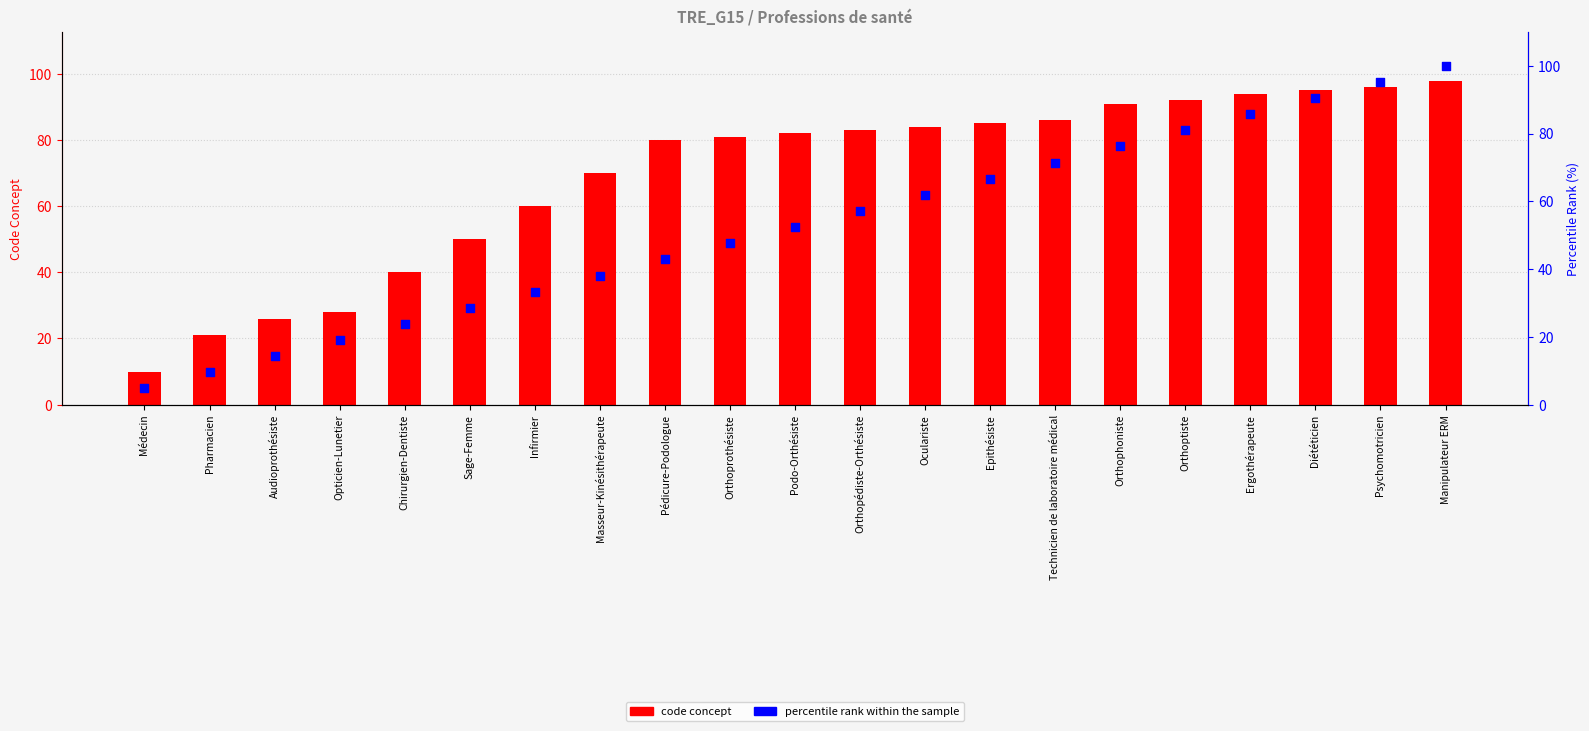

What are all the series names shown in the legend?

code concept, percentile rank within the sample